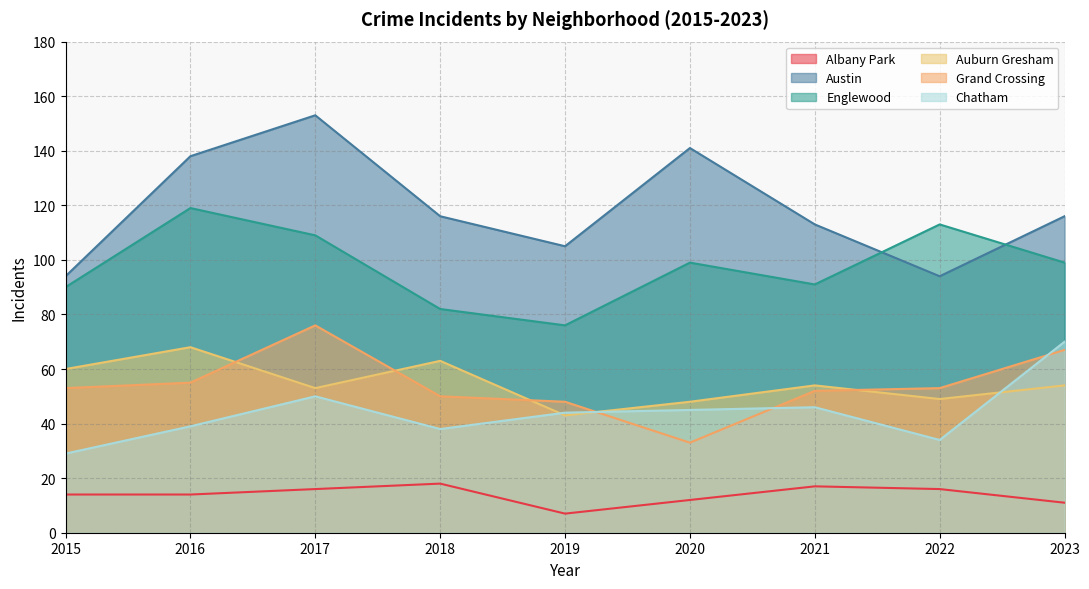

Between 2019 and 2023, which series saw the biggest shift?

Chatham